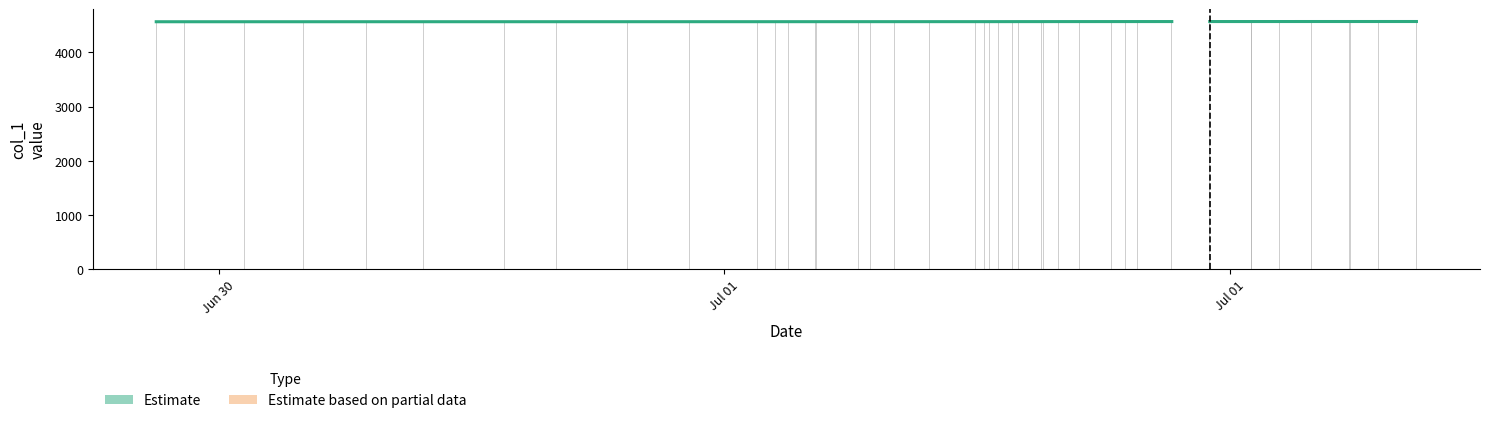

Does the chart contain stacked bars?

No